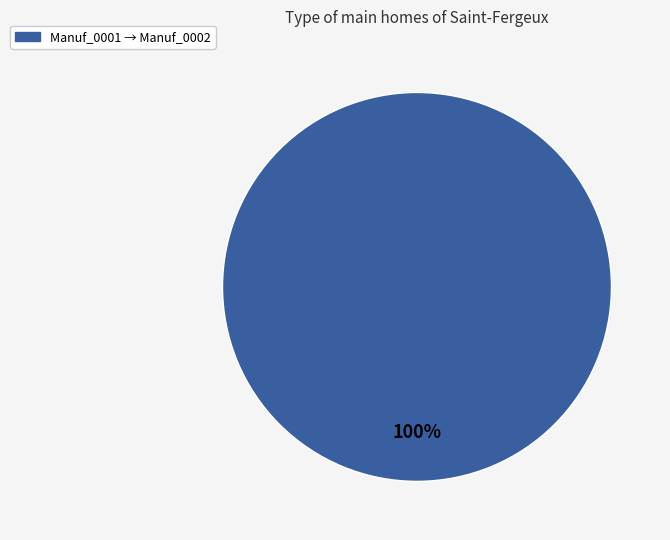

Is there a majority slice in this chart?

Yes